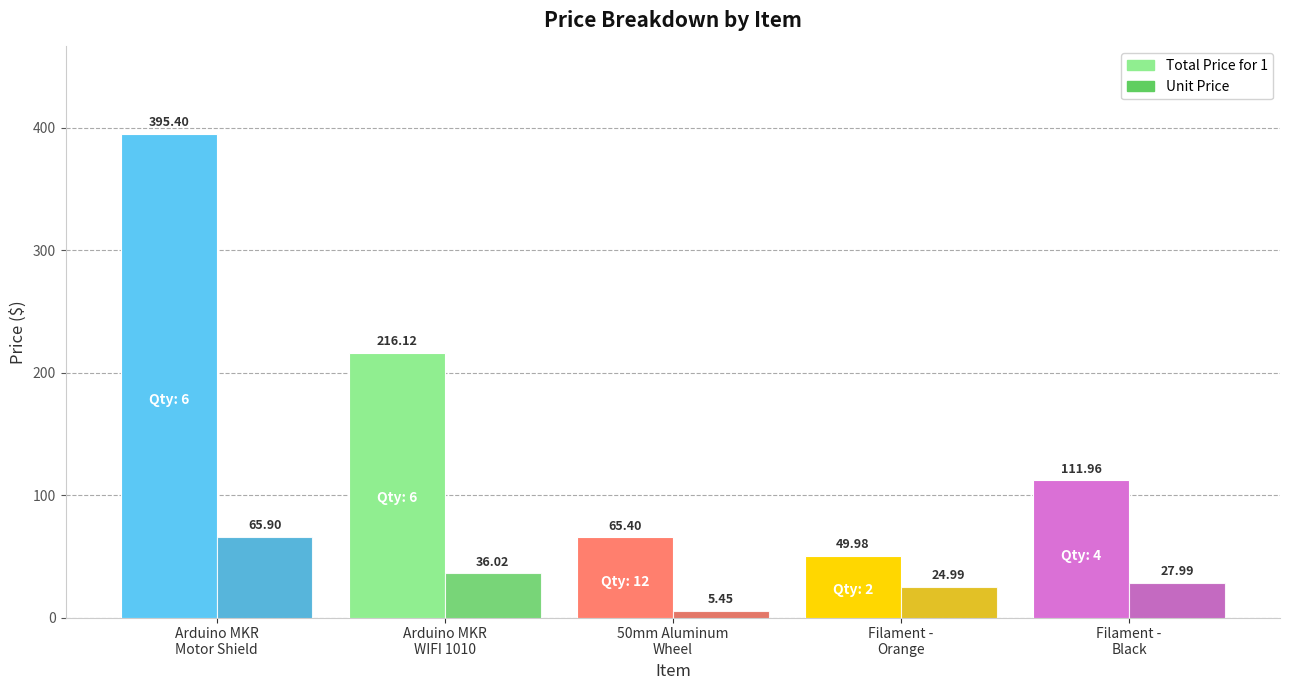

How many values in the Unit Price series exceed 27?

3